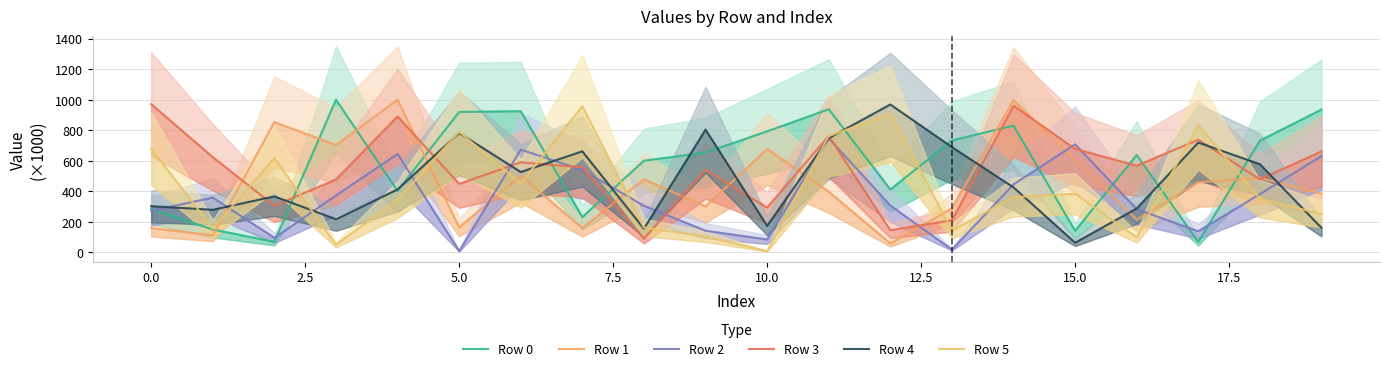

Which series has the largest total across all categories?

Row 0